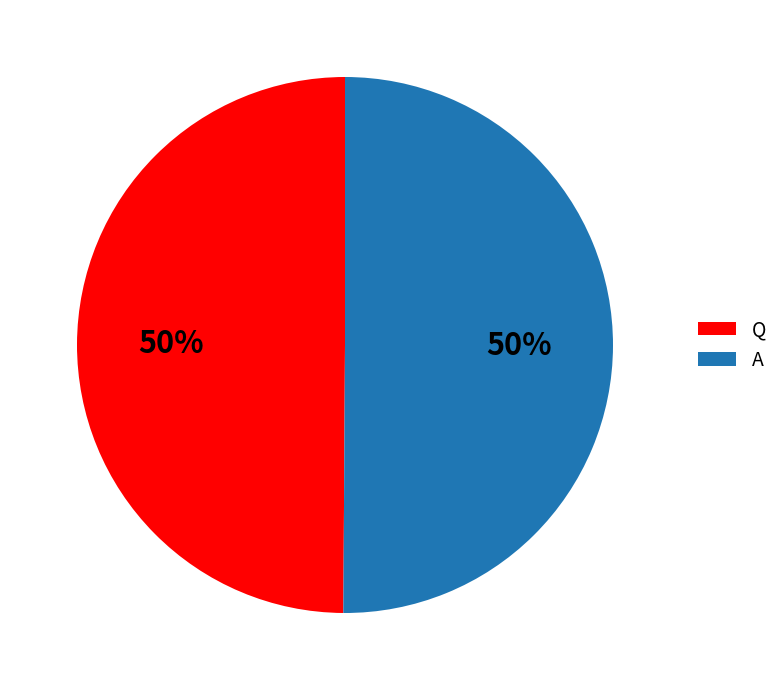

Approximately how many times larger is the value at Q compared to A?

1.0